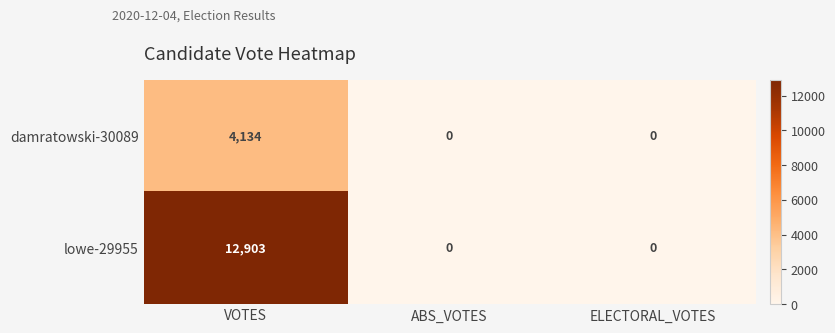

What is the approximate value of lowe-29955 at VOTES, to the nearest 100?

12900